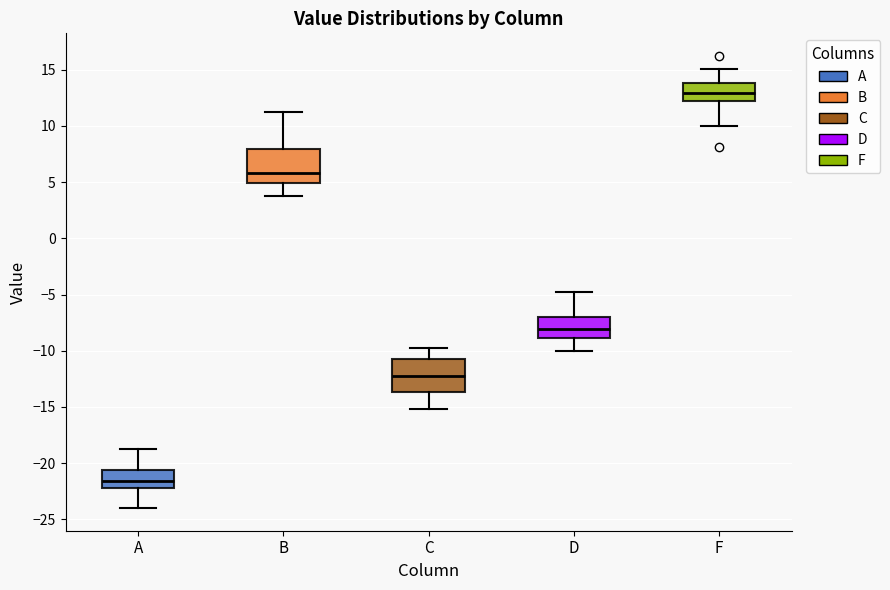

Reading left to right, read every box against the y-axis: the position of its median line, the range the box covers, and the ends of its whiskers. The values are not printed on the chart, so give them approximately, as read against the axis.

A: median -21.5, box -22.0 to -20.5, whiskers -24.0 to -19.0
B: median 6.0, box 5.0 to 8.0, whiskers 4.0 to 11.0
C: median -12.0, box -13.5 to -11.0, whiskers -15.0 to -10.0
D: median -8.0, box -9.0 to -7.0, whiskers -10.0 to -5.0
F: median 13.0, box 12.0 to 14.0, whiskers 10.0 to 15.0